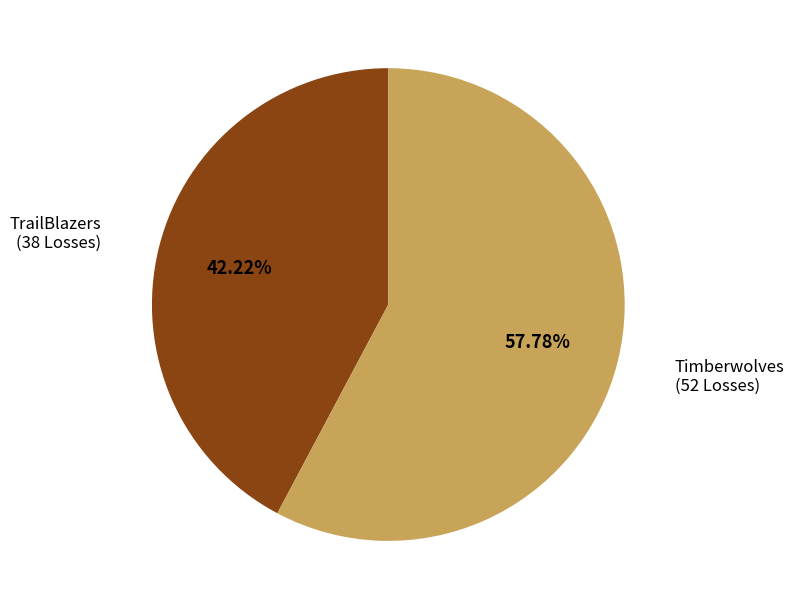

Between Timberwolves and TrailBlazers, which is larger?

Timberwolves